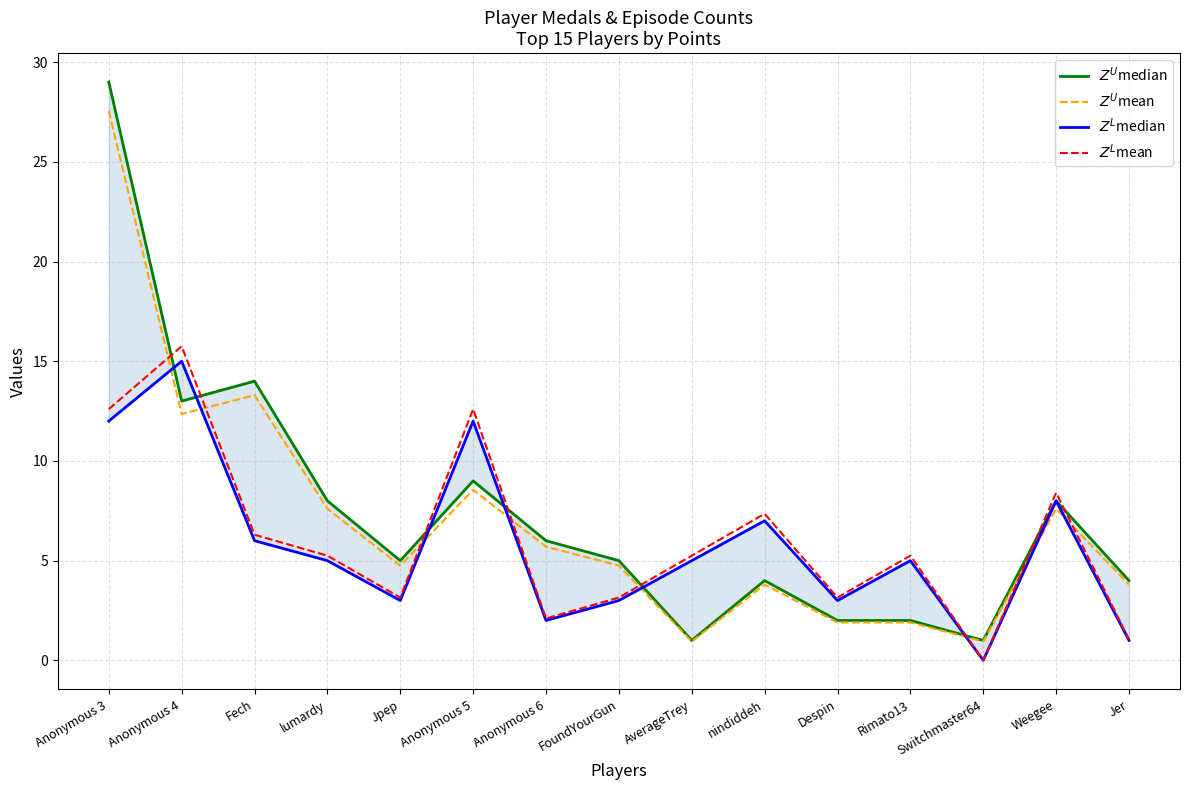

Does the chart display data point markers on the line(s)?

No